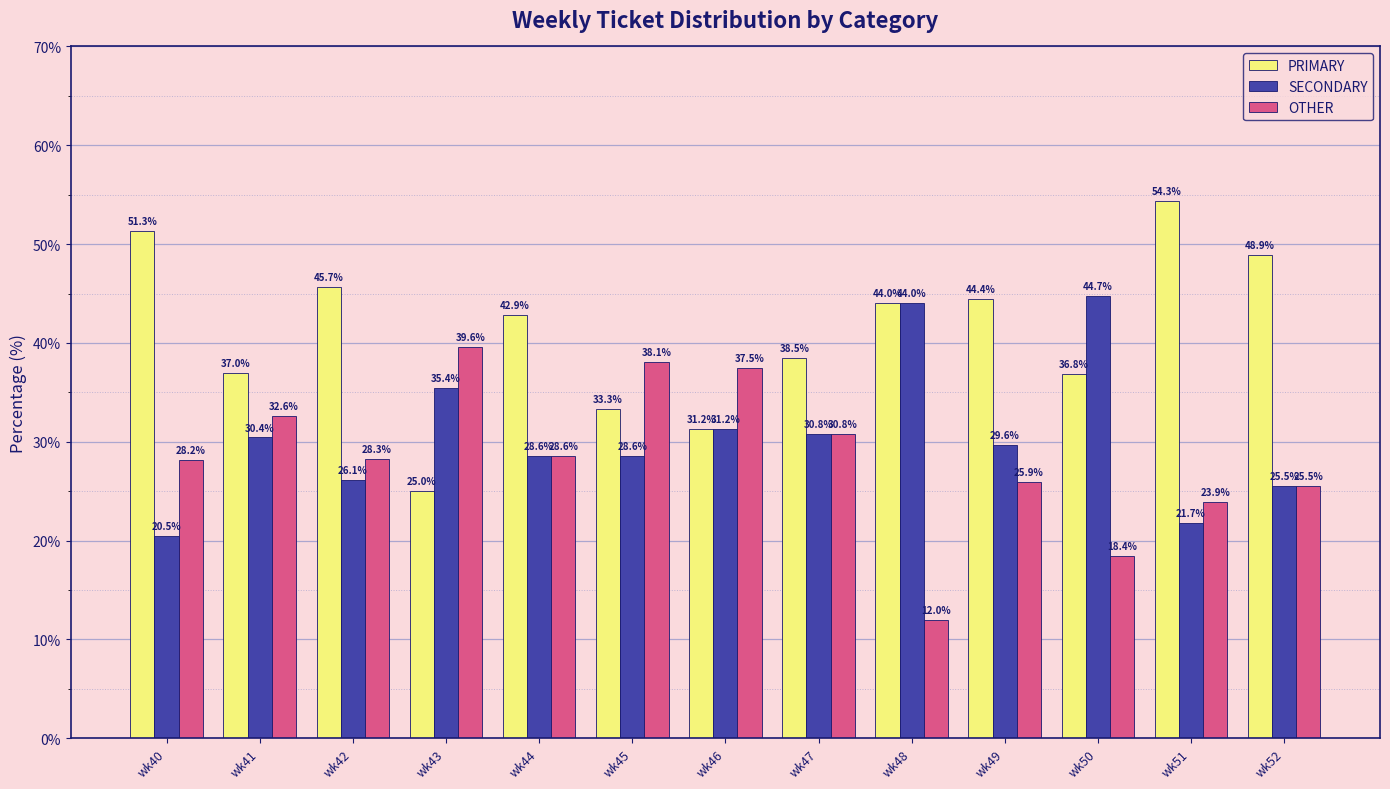

What is the value of the OTHER bar at the 12th from the left?

23.9